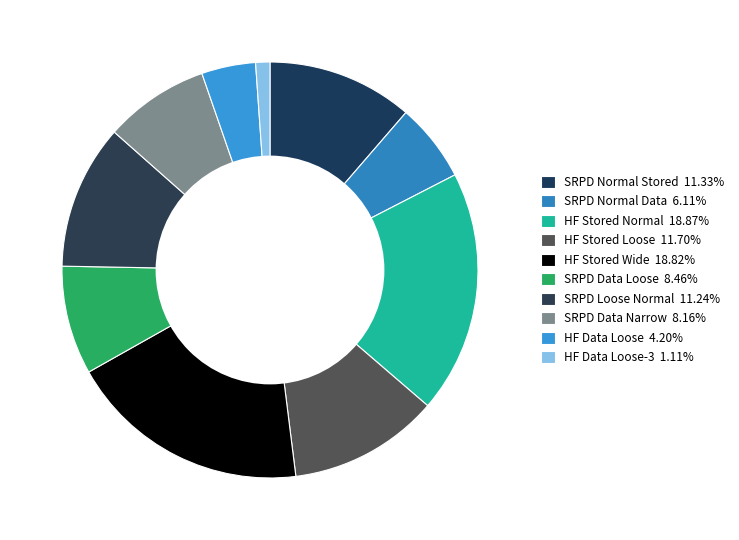

How many segments does this pie chart have?

10